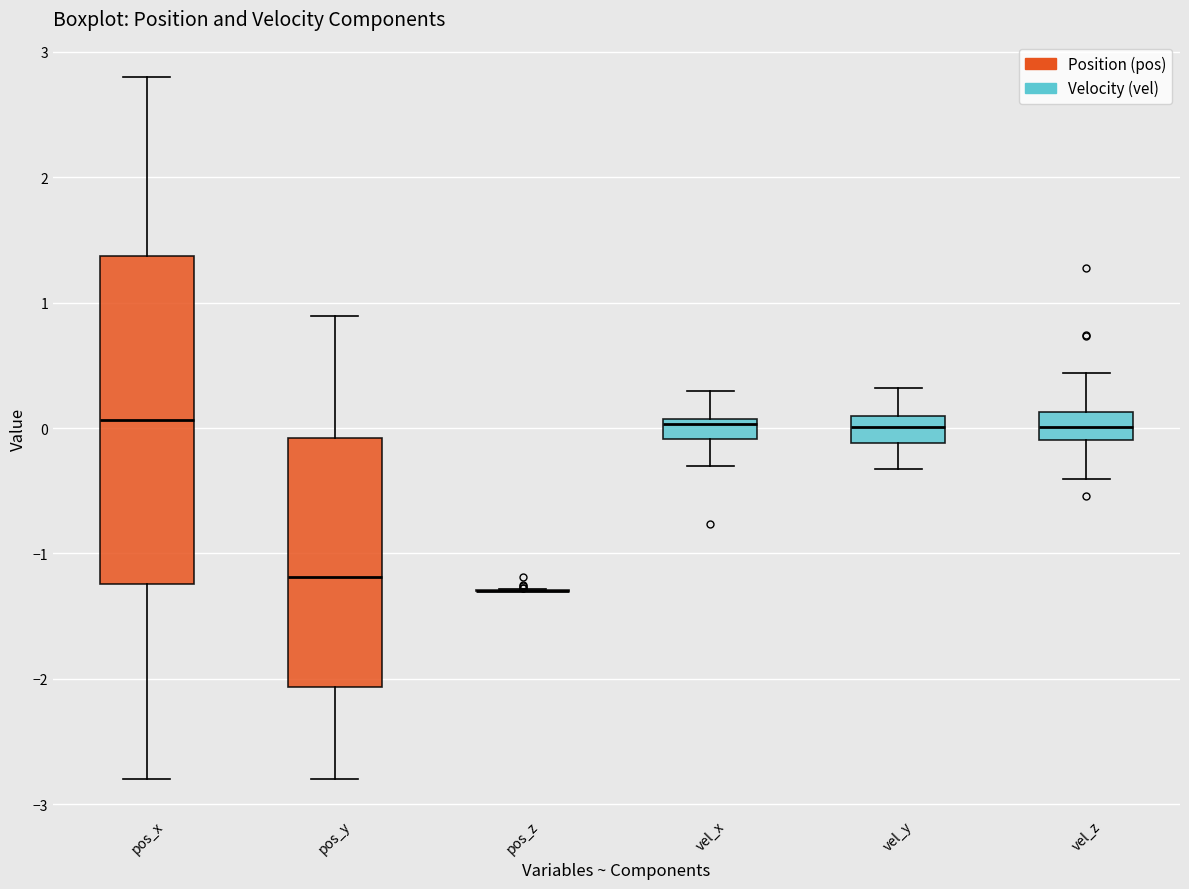

Reading left to right, read every box against the y-axis: the position of its median line, the range the box covers, and the ends of its whiskers. The values are not printed on the chart, so give them approximately, as read against the axis.

pos_x: median 0.1, box -1.2 to 1.4, whiskers -2.8 to 2.8
pos_y: median -1.2, box -2.1 to -0.1, whiskers -2.8 to 0.9
pos_z: box collapsed to a line at -1.3, whiskers -1.3 to -1.3
vel_x: median 0.0, box -0.1 to 0.1, whiskers -0.3 to 0.3
vel_y: median 0.0, box -0.1 to 0.1, whiskers -0.3 to 0.3
vel_z: median 0.0, box -0.1 to 0.1, whiskers -0.4 to 0.4